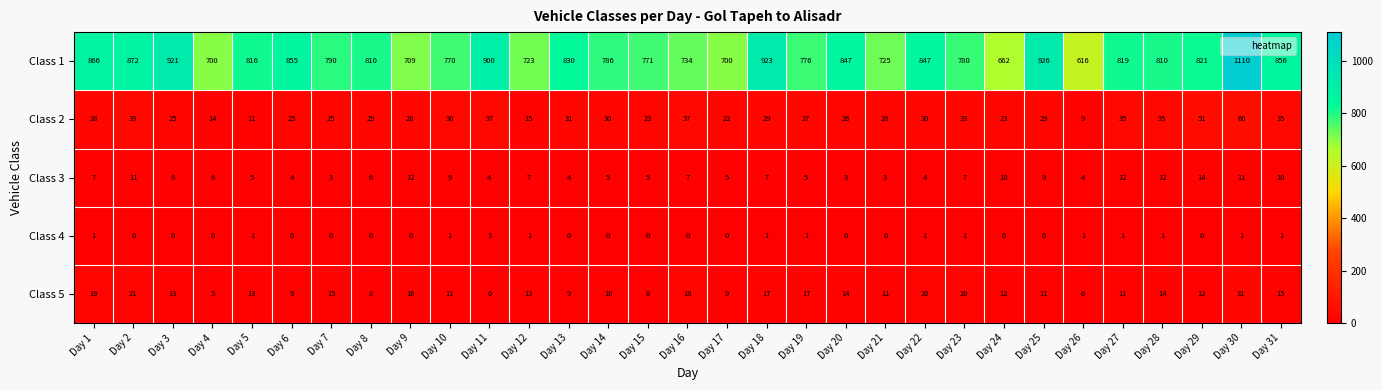

The value of Class 2 at Day 11 is 11. True or false?

False